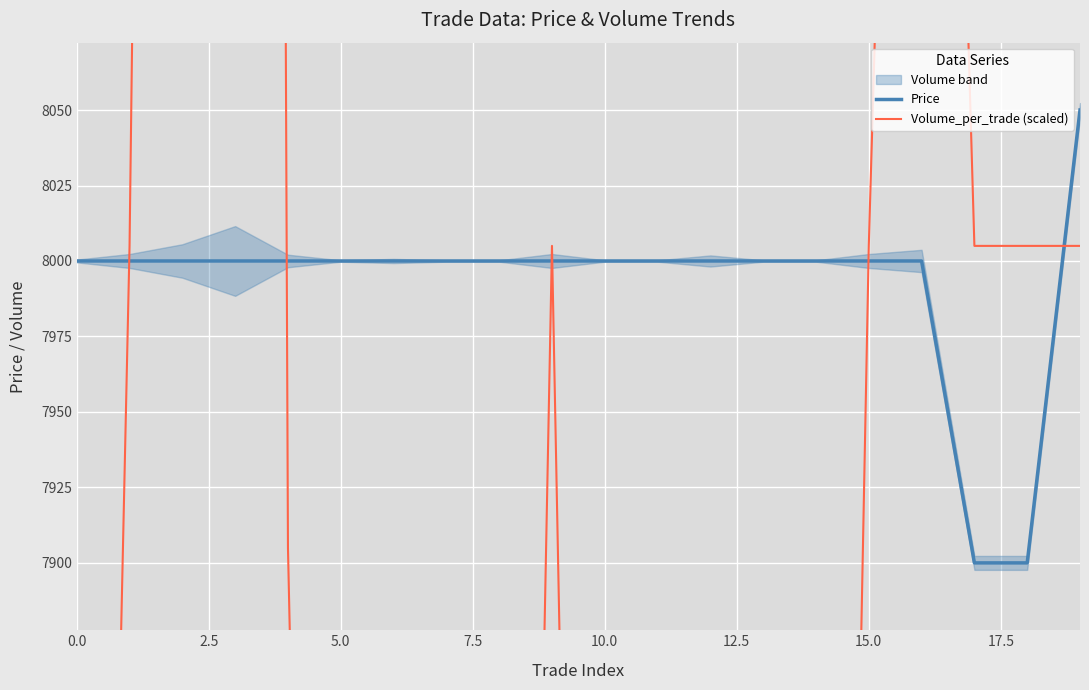

Which series changed the most between 12 and 17?

Volume_per_trade (scaled)